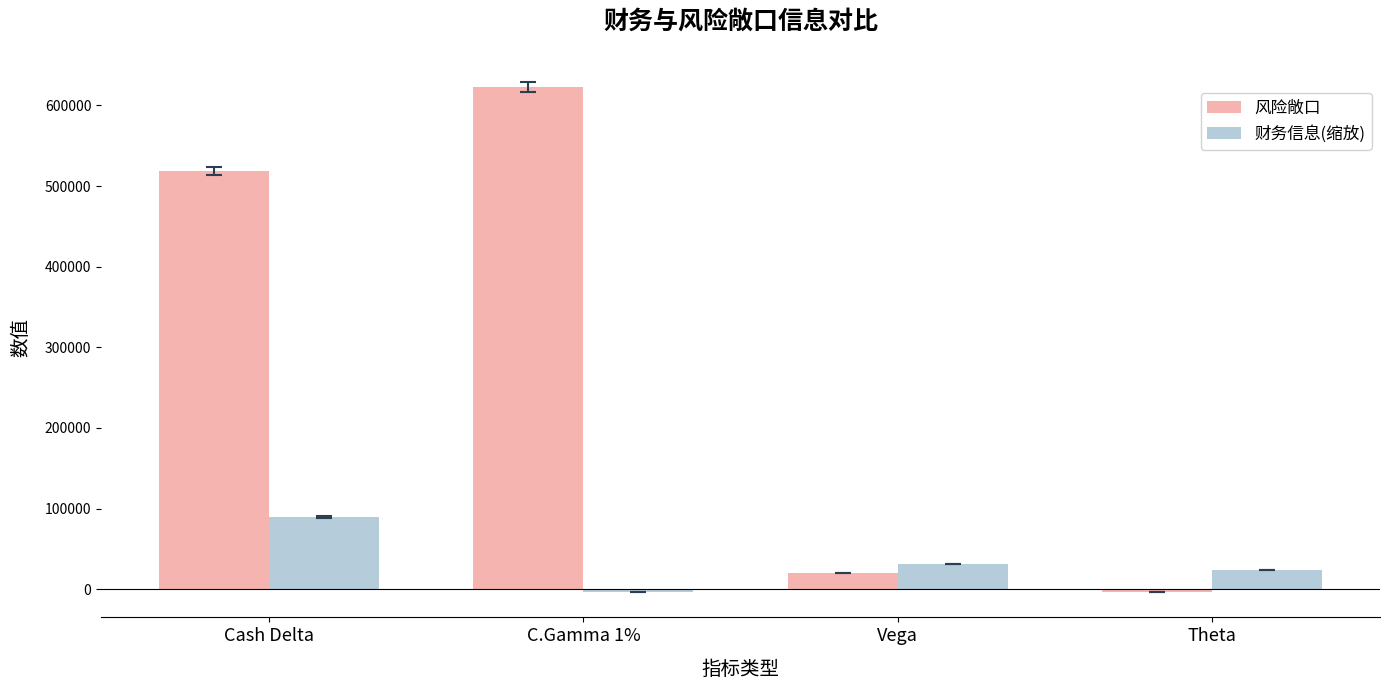

At how many categories does at least one series exceed 487110?

2